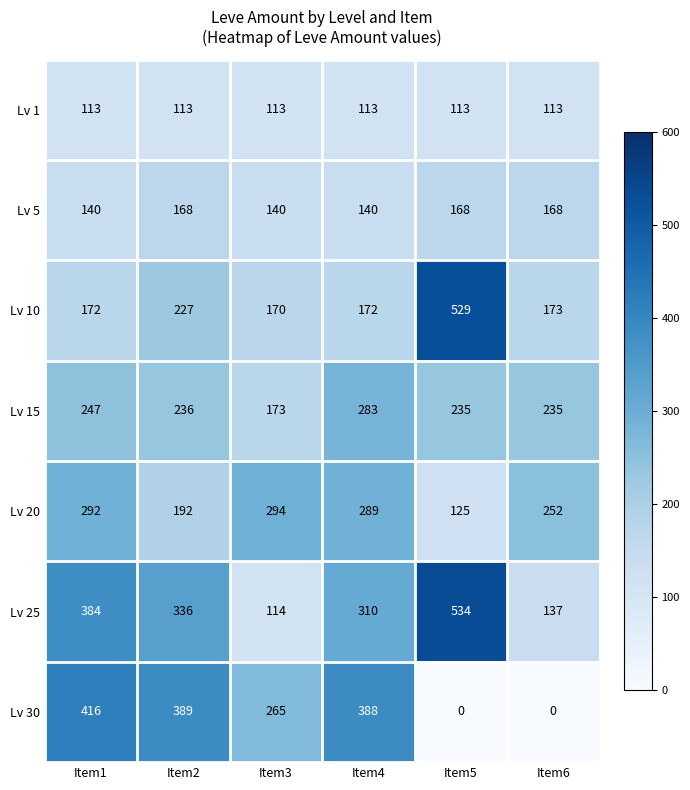

What is the sum of all Lv 5 values?

924